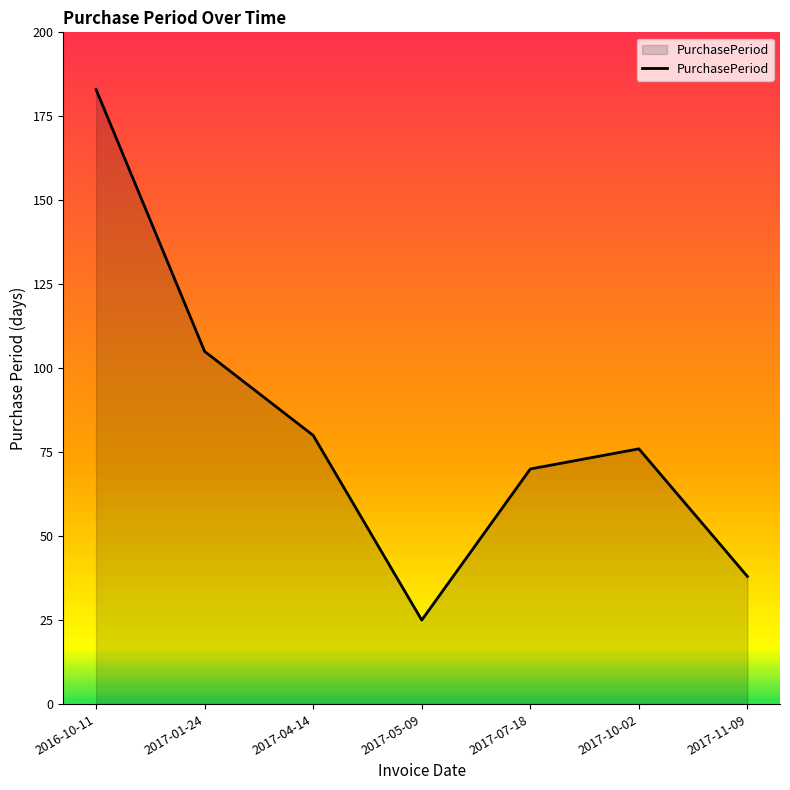

Rank the categories by value from lowest to highest.

2017-05-09, 2017-11-09, 2017-07-18, 2017-10-02, 2017-04-14, 2017-01-24, 2016-10-11